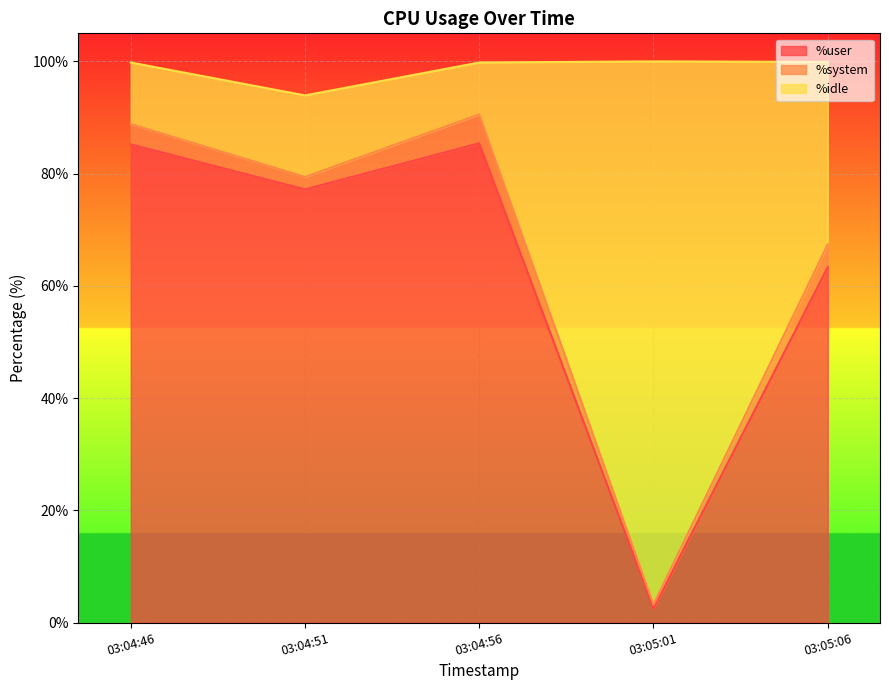

At which category does %idle reach its first local valley?

03:04:51